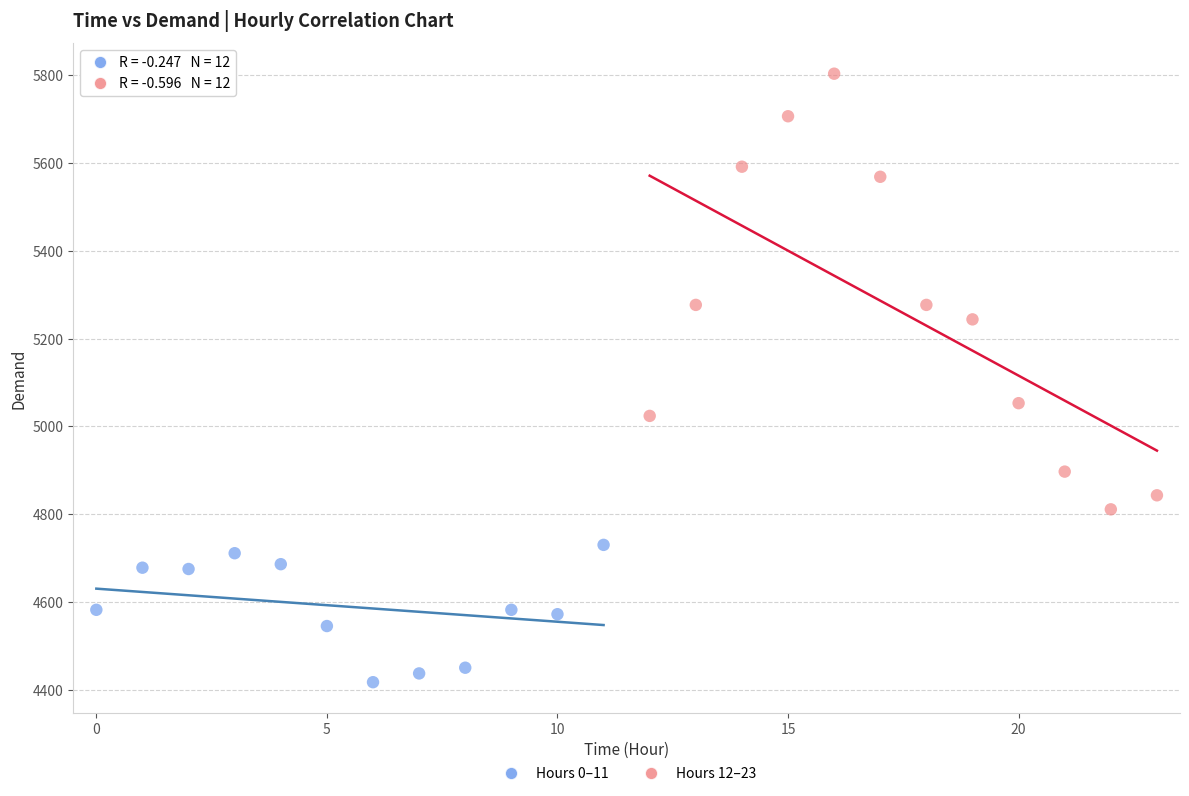

Which series has the widest spread of Y values?

Hours 12–23